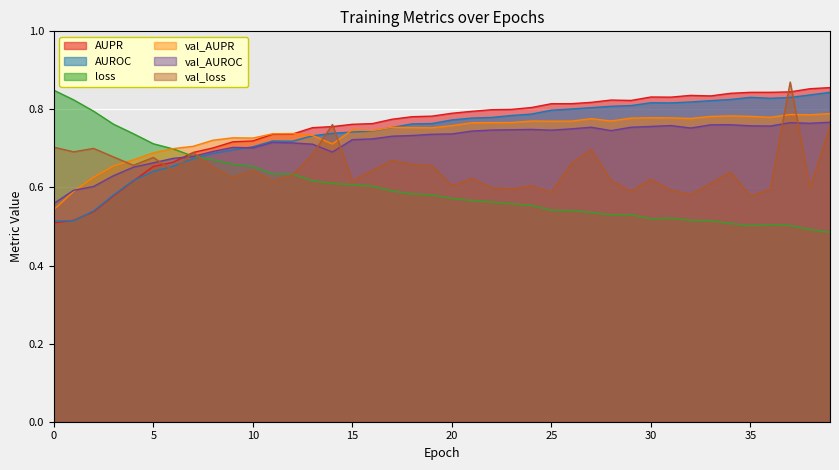

Reading left to right, transcribe all the data shown in this chart.

AUPR: 0.5	0.5	0.5	0.6	0.6	0.7	0.7	0.7	0.7	0.7	0.7	0.7	0.7	0.8	0.8	0.8	0.8	0.8	0.8	0.8	0.8	0.8	0.8	0.8	0.8	0.8	0.8	0.8	0.8	0.8	0.8	0.8	0.8	0.8	0.8	0.8	0.8	0.8	0.9	0.9
AUROC: 0.5	0.5	0.5	0.6	0.6	0.6	0.7	0.7	0.7	0.7	0.7	0.7	0.7	0.7	0.7	0.7	0.7	0.8	0.8	0.8	0.8	0.8	0.8	0.8	0.8	0.8	0.8	0.8	0.8	0.8	0.8	0.8	0.8	0.8	0.8	0.8	0.8	0.8	0.8	0.8
loss: 0.8	0.8	0.8	0.8	0.7	0.7	0.7	0.7	0.7	0.7	0.7	0.6	0.6	0.6	0.6	0.6	0.6	0.6	0.6	0.6	0.6	0.6	0.6	0.6	0.6	0.5	0.5	0.5	0.5	0.5	0.5	0.5	0.5	0.5	0.5	0.5	0.5	0.5	0.5	0.5
val_AUPR: 0.5	0.6	0.6	0.7	0.7	0.7	0.7	0.7	0.7	0.7	0.7	0.7	0.7	0.7	0.7	0.7	0.7	0.8	0.8	0.8	0.8	0.8	0.8	0.8	0.8	0.8	0.8	0.8	0.8	0.8	0.8	0.8	0.8	0.8	0.8	0.8	0.8	0.8	0.8	0.8
val_AUROC: 0.6	0.6	0.6	0.6	0.7	0.7	0.7	0.7	0.7	0.7	0.7	0.7	0.7	0.7	0.7	0.7	0.7	0.7	0.7	0.7	0.7	0.7	0.7	0.7	0.7	0.7	0.8	0.8	0.7	0.8	0.8	0.8	0.8	0.8	0.8	0.8	0.8	0.8	0.8	0.8
val_loss: 0.7	0.7	0.7	0.7	0.7	0.7	0.6	0.7	0.7	0.6	0.6	0.6	0.6	0.7	0.8	0.6	0.6	0.7	0.7	0.7	0.6	0.6	0.6	0.6	0.6	0.6	0.7	0.7	0.6	0.6	0.6	0.6	0.6	0.6	0.6	0.6	0.6	0.9	0.6	0.8